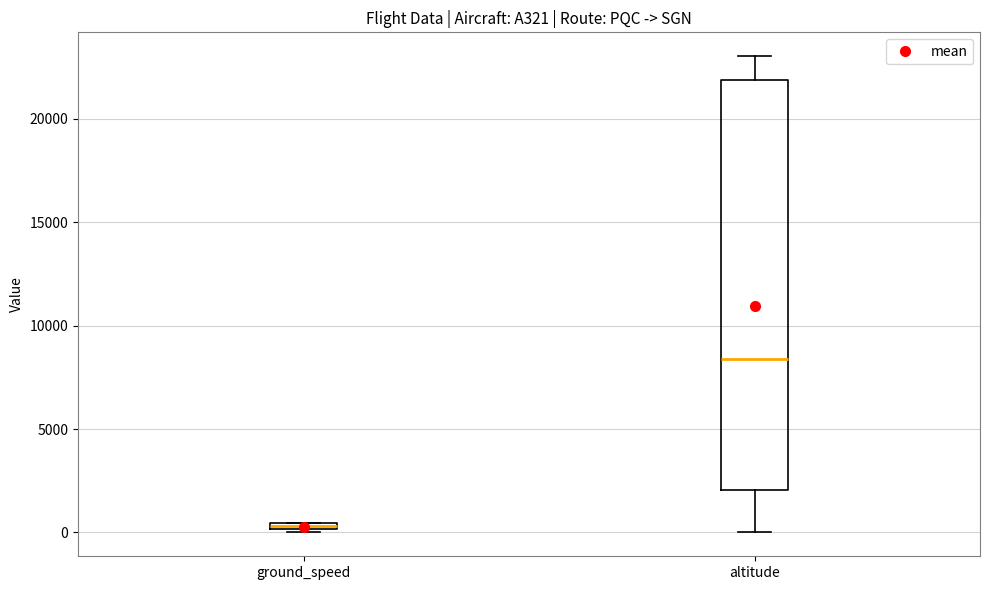

Which box has the lowest median line?

ground_speed